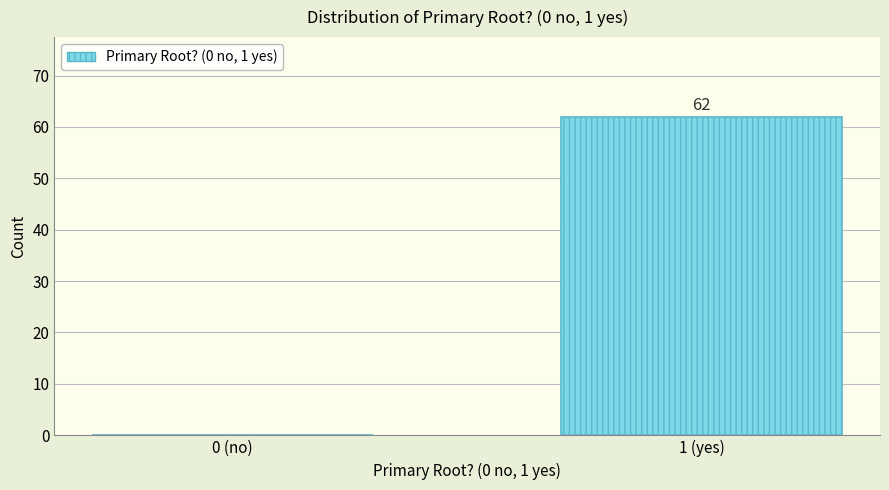

Reading left to right, what are all the values shown in this chart?

0 (no)=0	1 (yes)=62